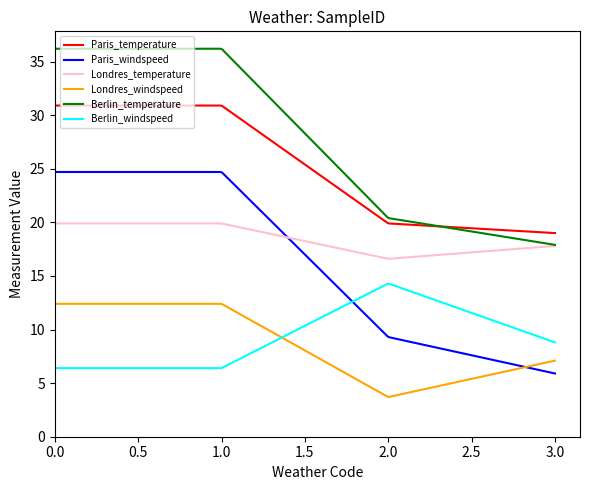

Which series has the widest spread of values?

Paris_windspeed